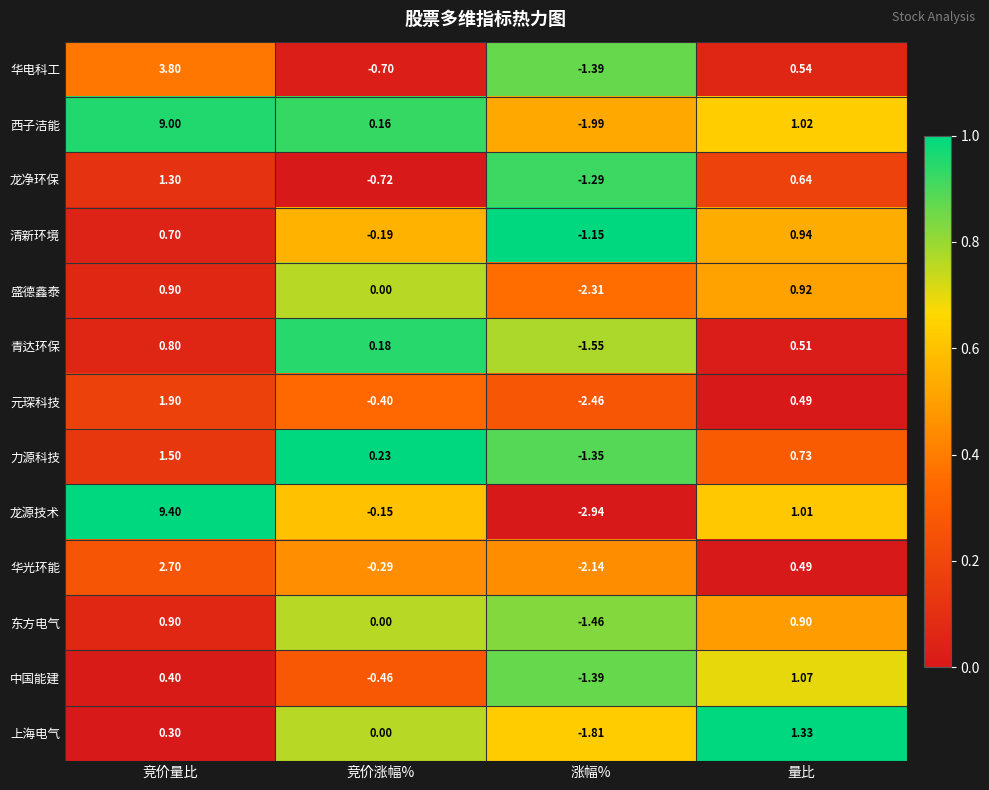

List the labels in order of 西子洁能 value, largest first.

竞价量比, 量比, 竞价涨幅%, 涨幅%